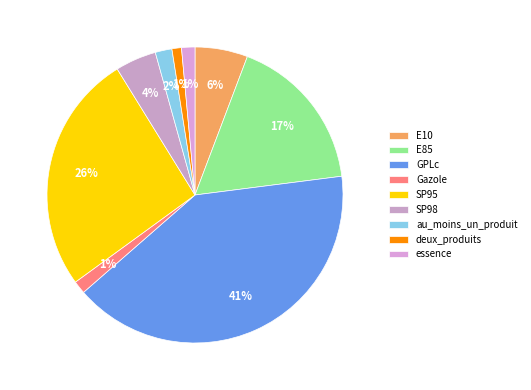

What is the smallest slice in the pie chart?

deux_produits